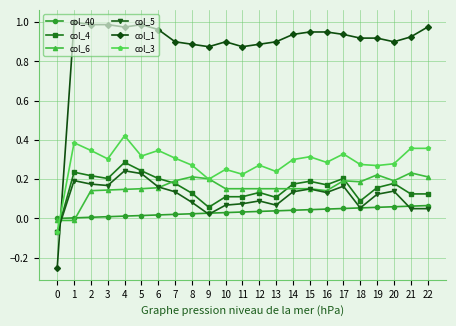

Is it true that col_1 equals 0.3 at 20?

False